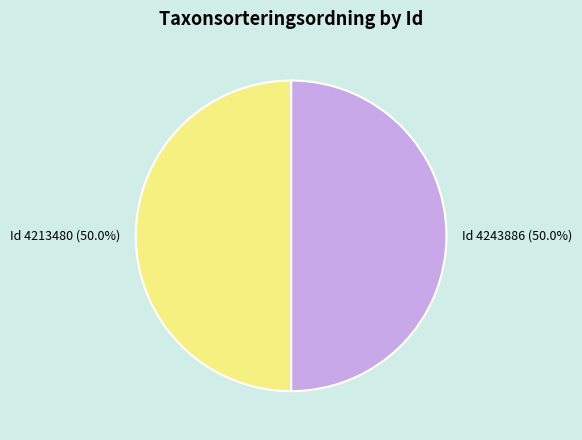

Approximately how many times larger is the value at Id 4213480 (50.0%) compared to Id 4243886 (50.0%)?

1.0